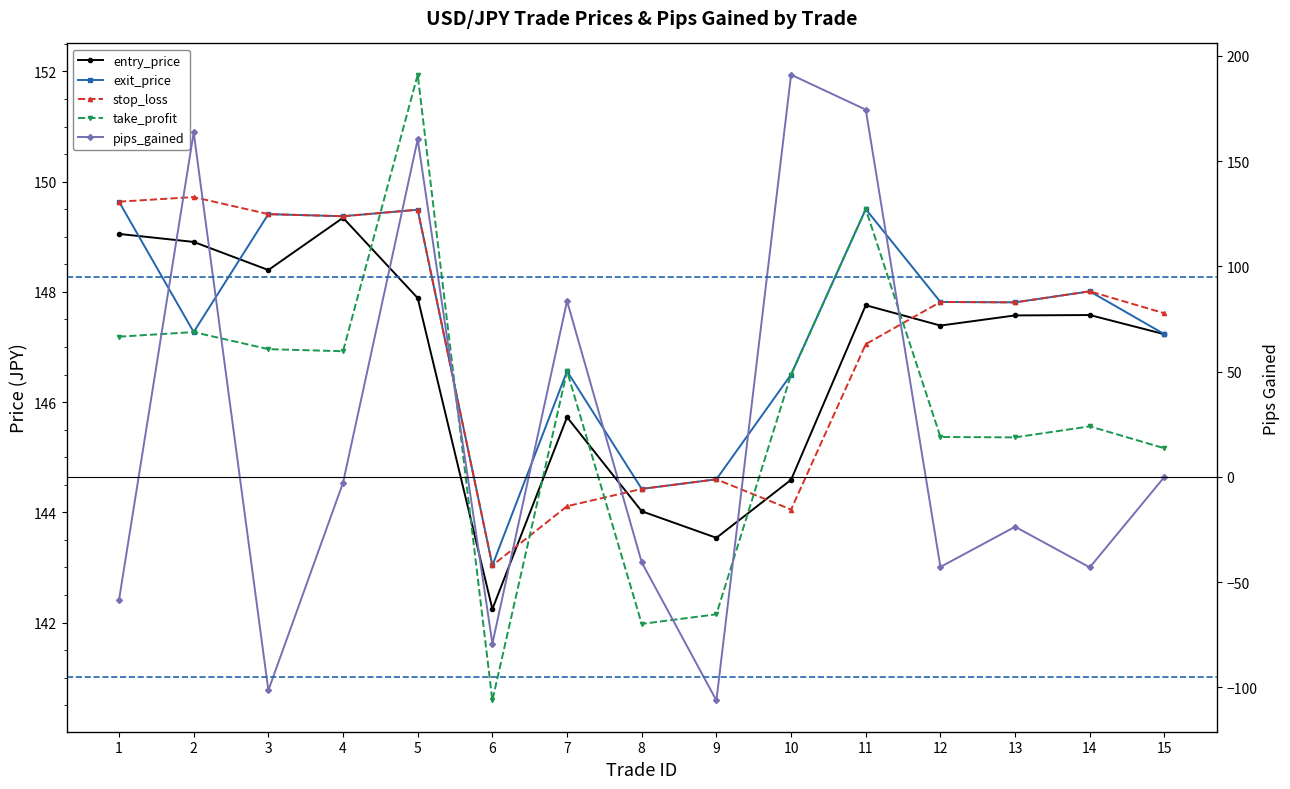

How many interior local valleys does the exit_price series have?

5